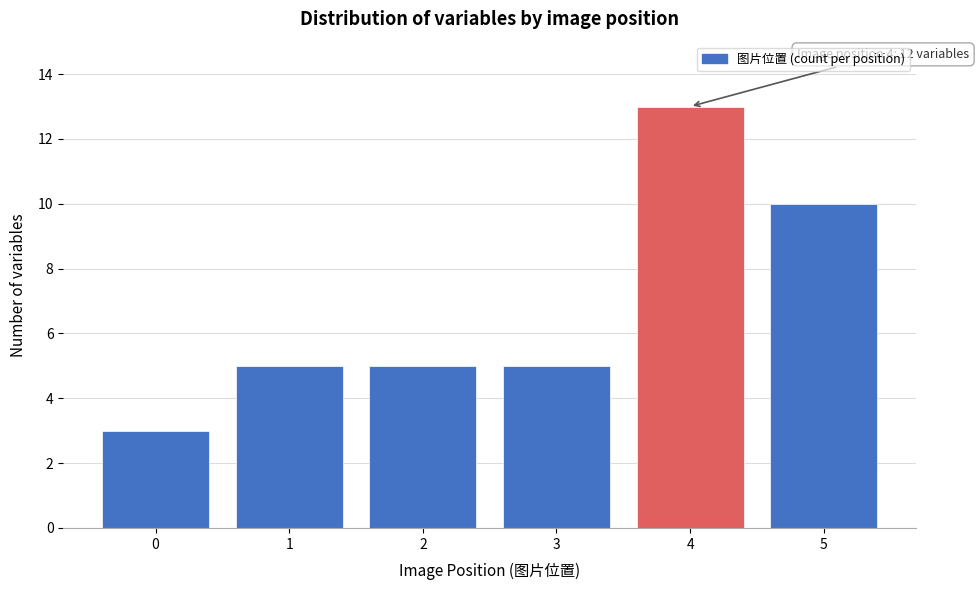

Reading left to right, list all the values displayed in this chart.

0=3	1=5	2=5	3=5	4=13	5=10